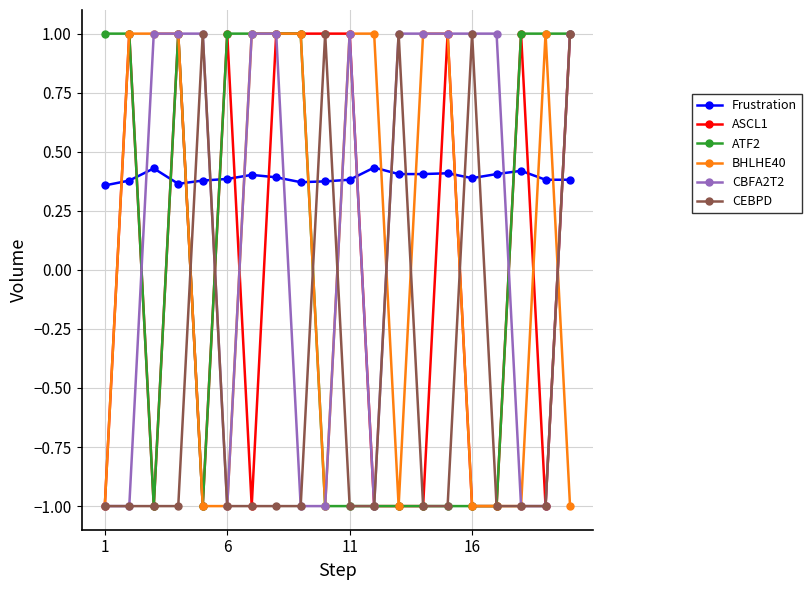

What is the lowest value of the BHLHE40 series?

-1.0